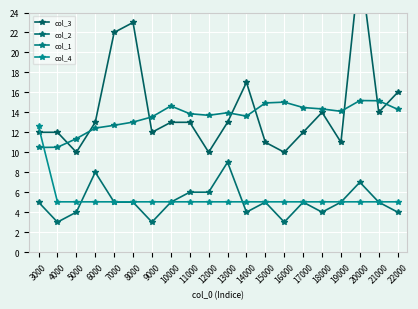

What is the sum of all col_4 values?

108.2